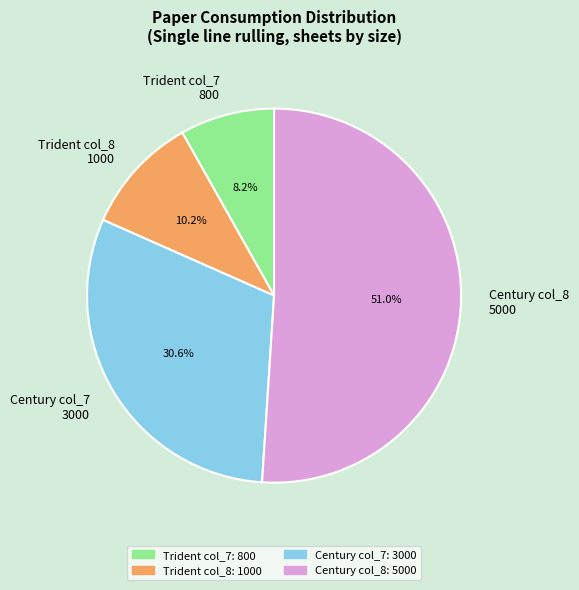

Is there any slice that represents more than half of the pie?

Yes